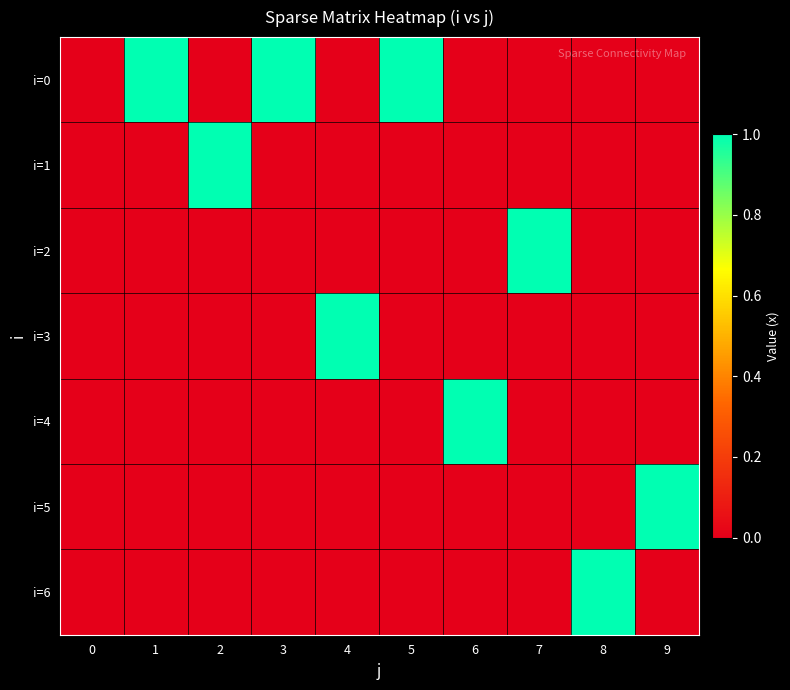

Reading left to right, extract all data points from this chart.

i=0: 0=0	1=1	2=0	3=1	4=0	5=1	6=0	7=0	8=0	9=0
i=1: 0=0	1=0	2=1	3=0	4=0	5=0	6=0	7=0	8=0	9=0
i=2: 0=0	1=0	2=0	3=0	4=0	5=0	6=0	7=1	8=0	9=0
i=3: 0=0	1=0	2=0	3=0	4=1	5=0	6=0	7=0	8=0	9=0
i=4: 0=0	1=0	2=0	3=0	4=0	5=0	6=1	7=0	8=0	9=0
i=5: 0=0	1=0	2=0	3=0	4=0	5=0	6=0	7=0	8=0	9=1
i=6: 0=0	1=0	2=0	3=0	4=0	5=0	6=0	7=0	8=1	9=0